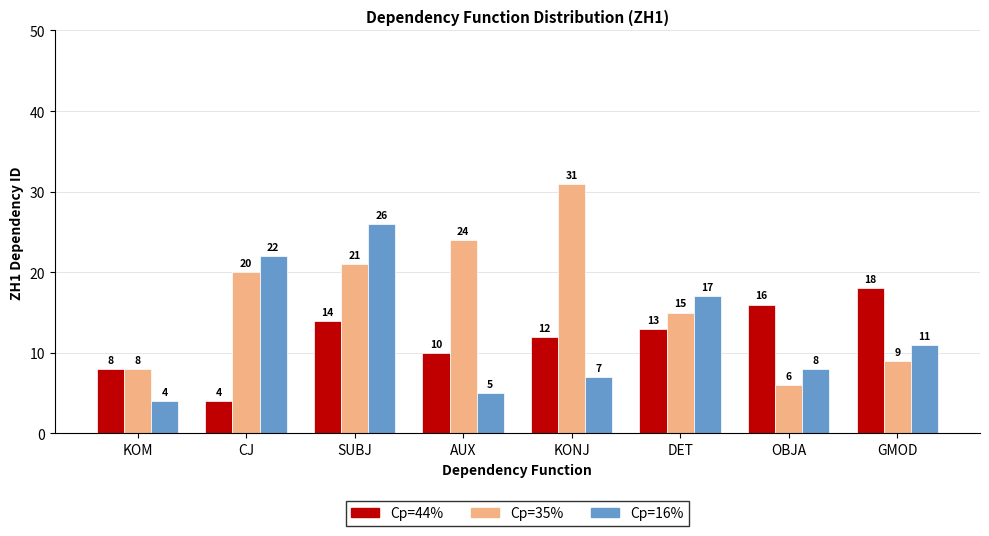

What position from the right is KONJ?

4